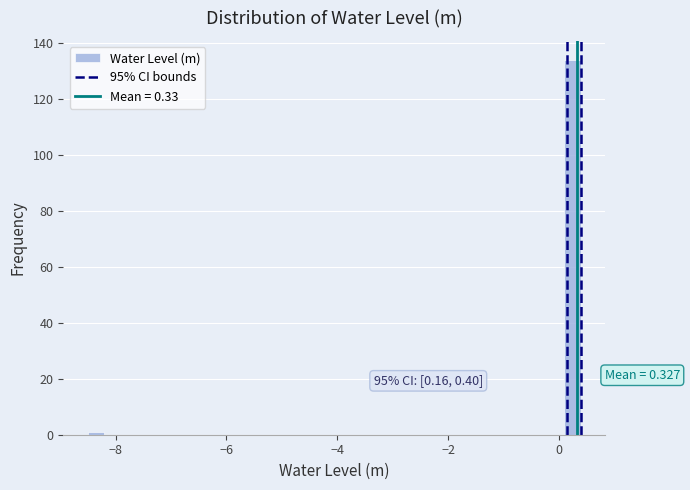

Read against the x-axis, roughly where is the centre of the tallest bar?

0.2